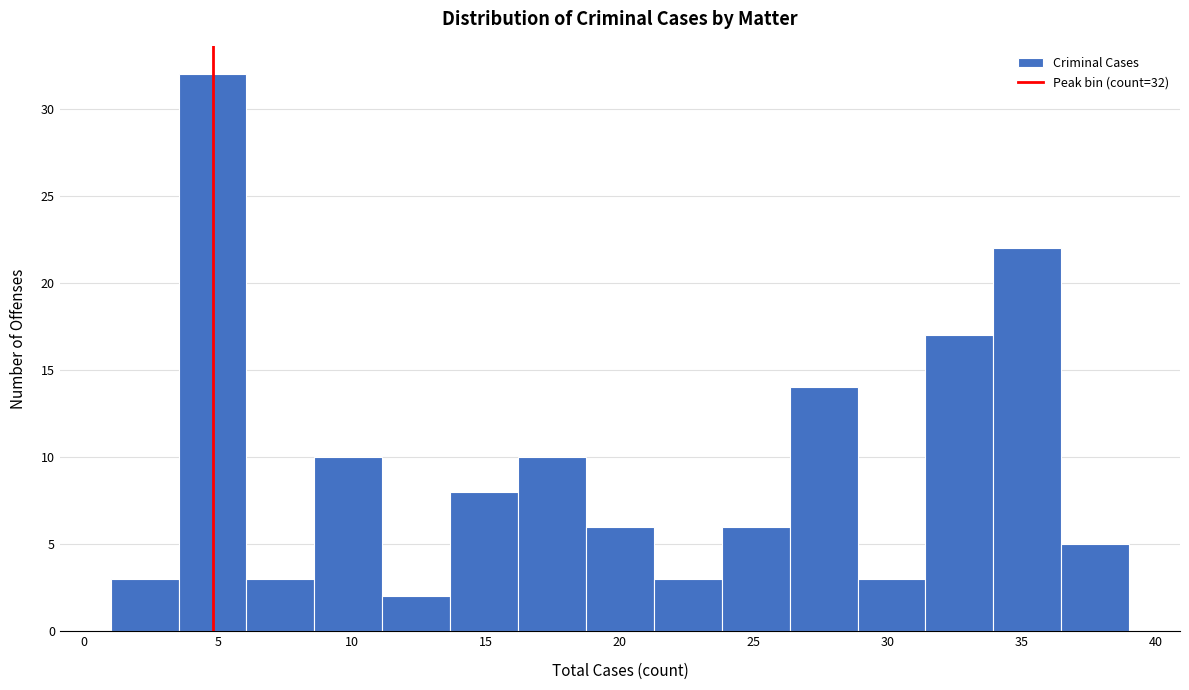

Over which range of the x-axis is the bar tallest?

3.5 to 6.0